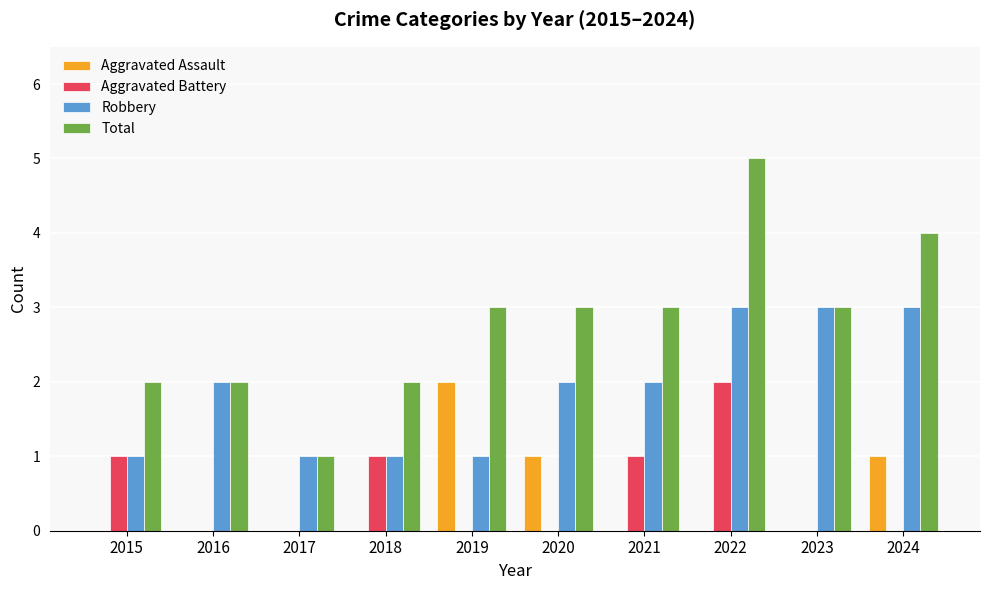

What is the greatest value displayed?

5